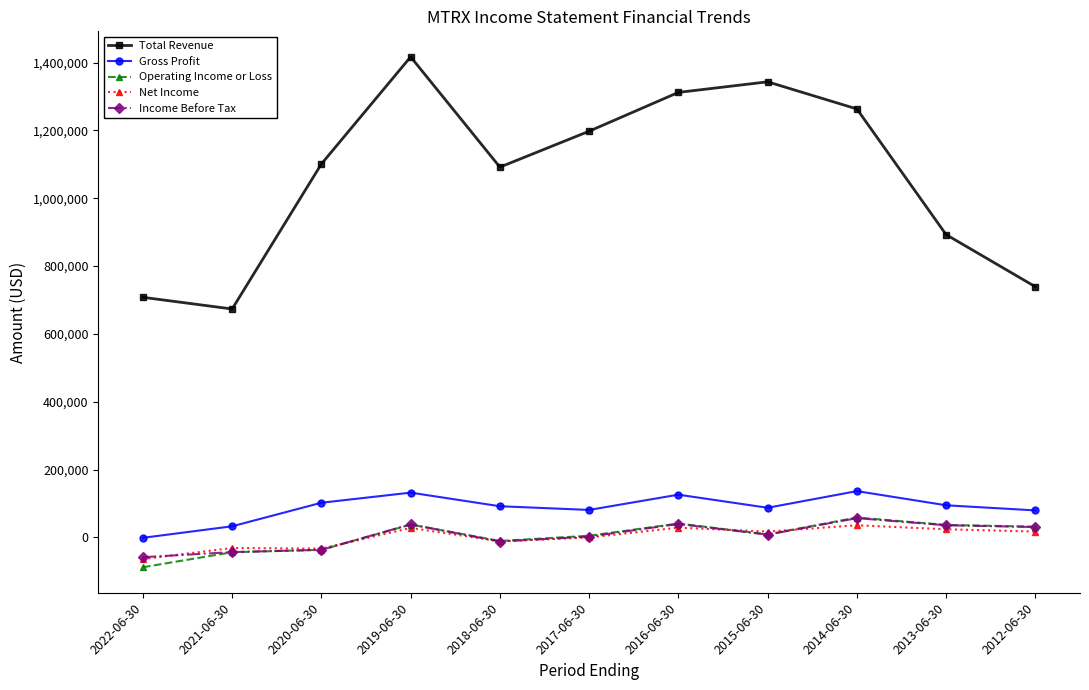

What is the minimum value shown in the chart?

-87900